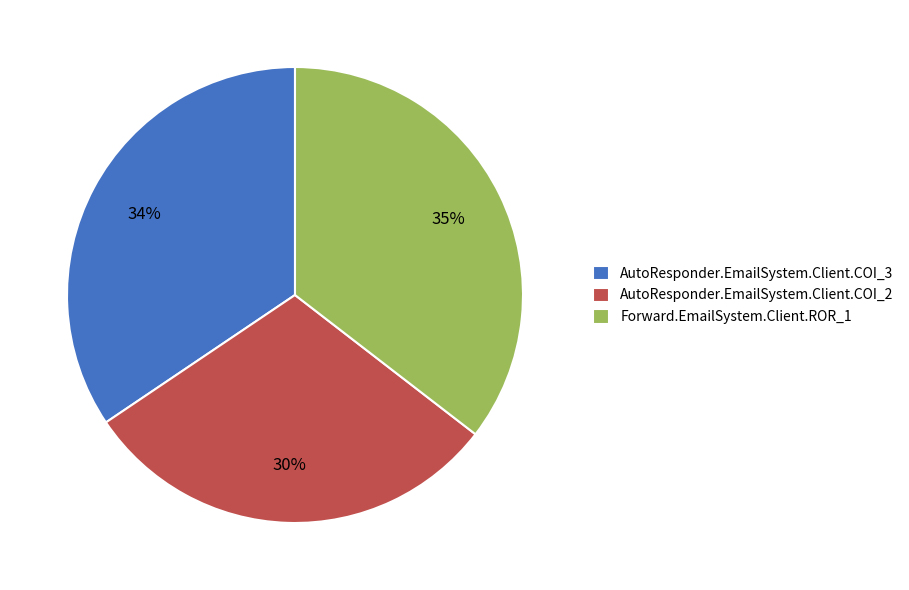

Do AutoResponder.EmailSystem.Client.COI_3 and AutoResponder.EmailSystem.Client.COI_2 together represent more than half of the pie?

Yes